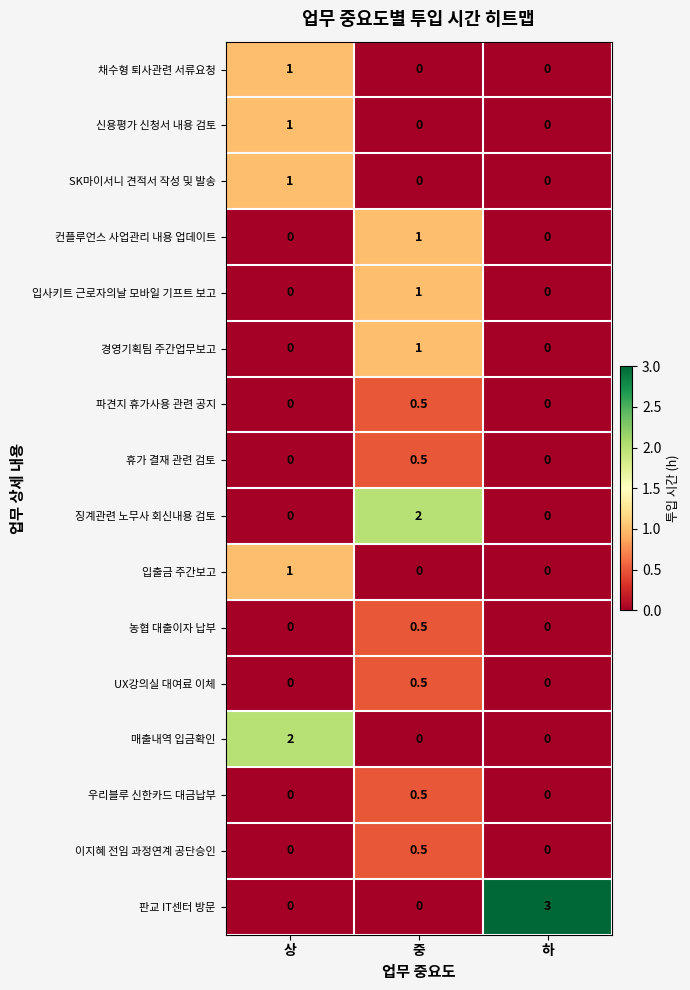

Which series has the largest total across all categories?

판교 IT센터 방문